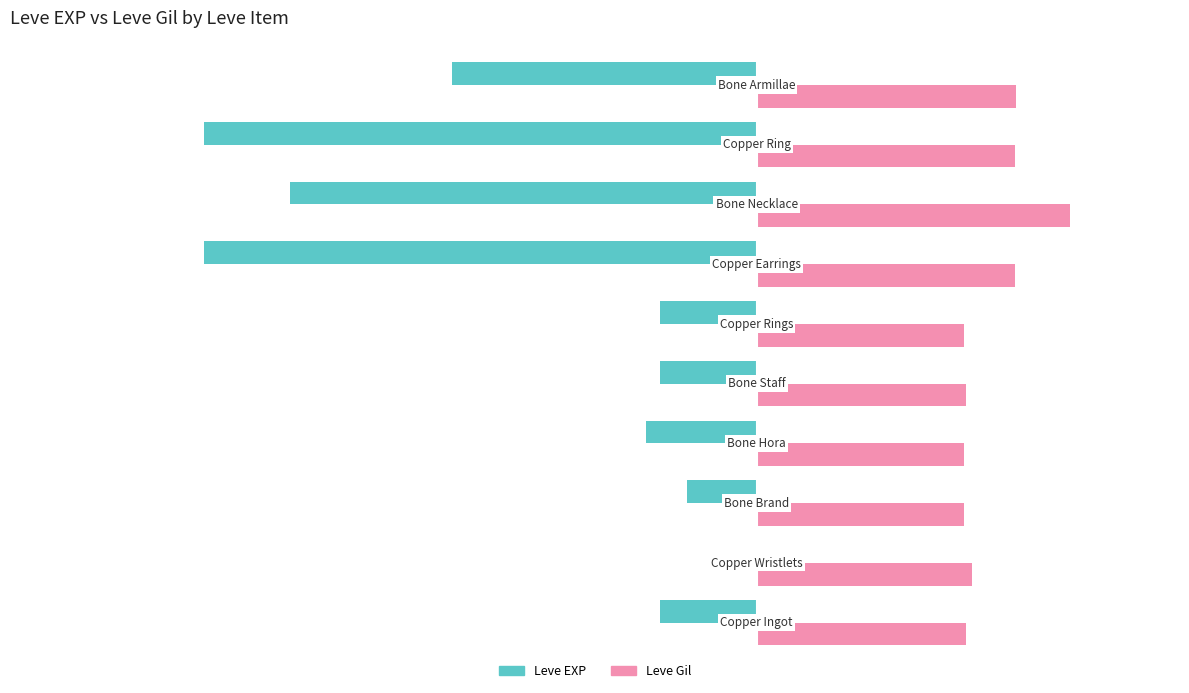

What are all the series names shown in the legend?

Leve EXP, Leve Gil